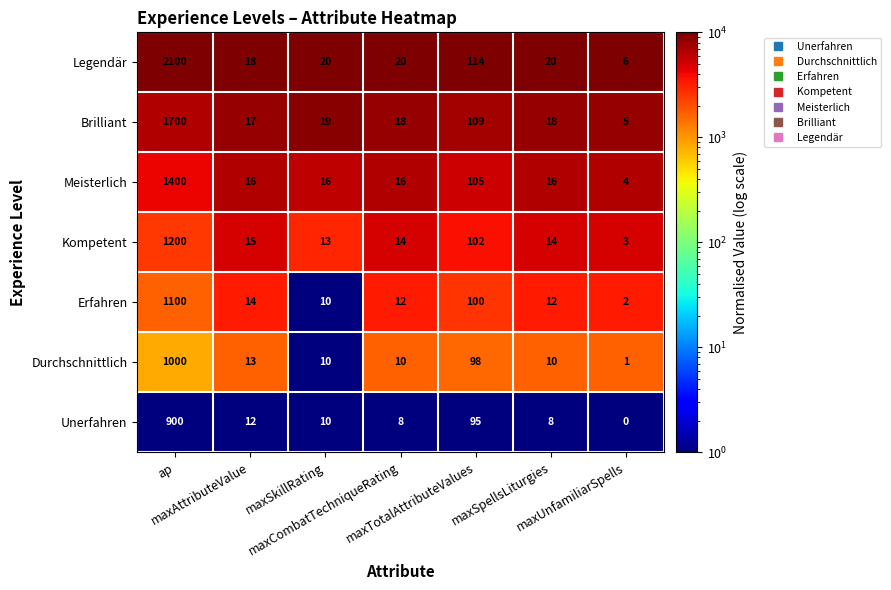

What is the greatest value displayed?

2100